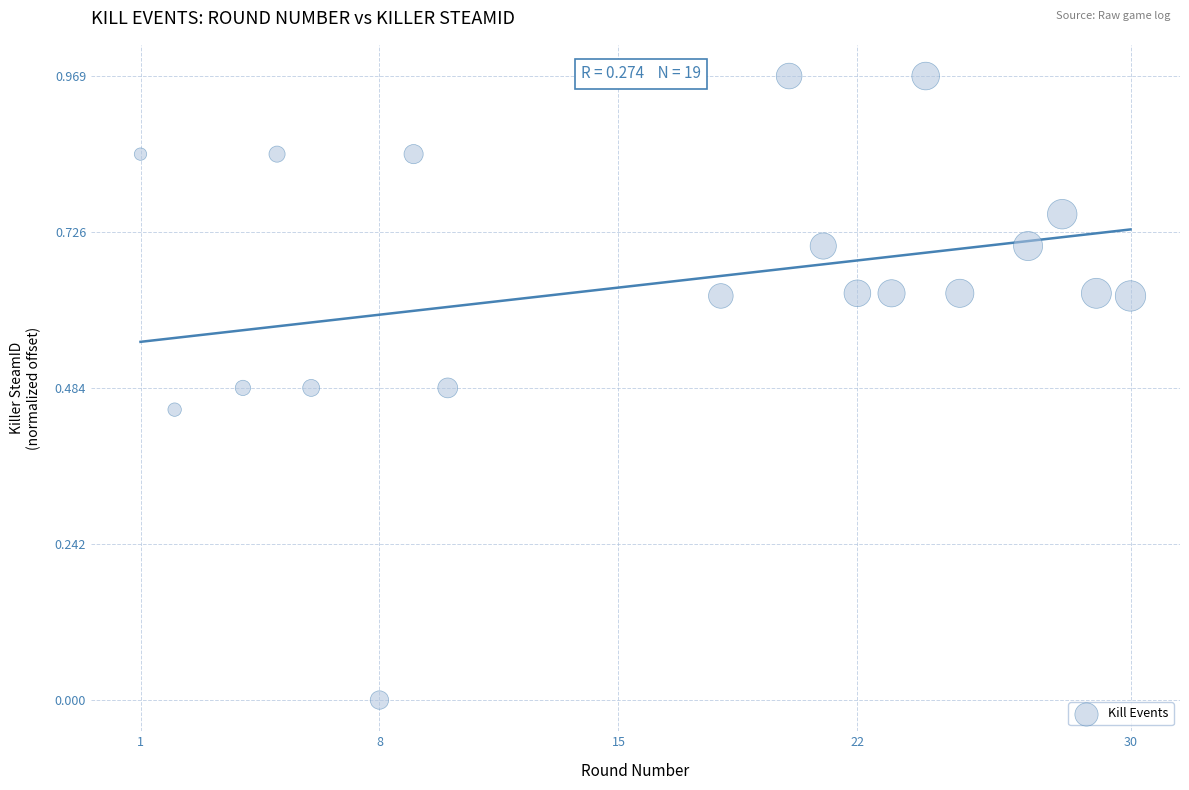

What is the range of X values (max minus min)?

29.0